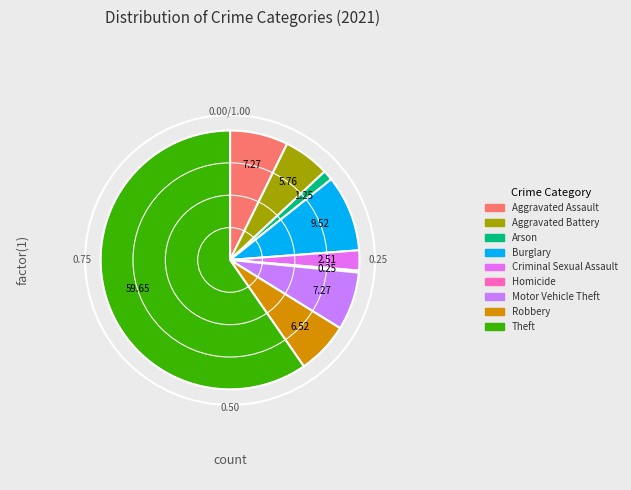

How many segments does this pie chart have?

9